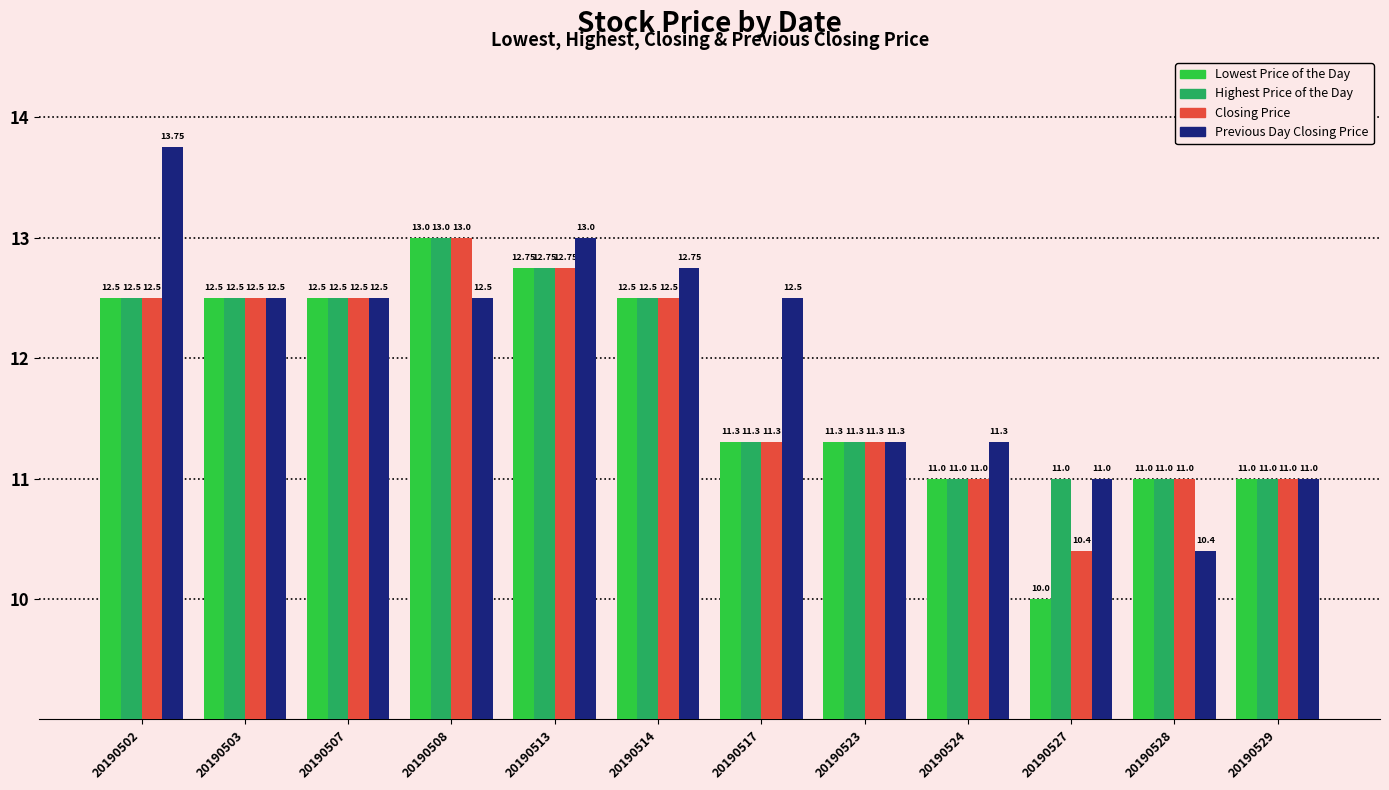

At which label does Lowest Price of the Day reach its peak?

20190508